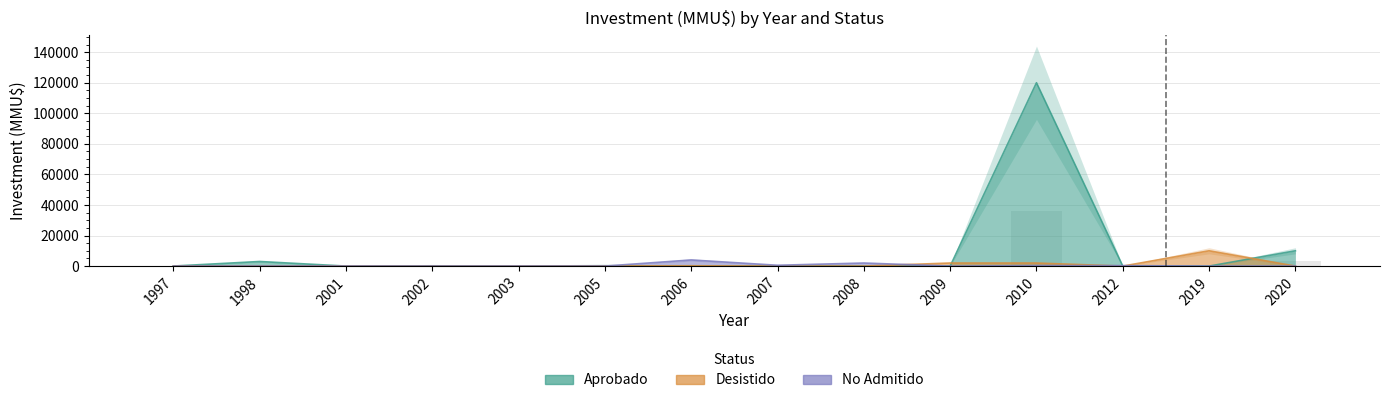

What is the difference between the second highest and minimum values in the Aprobado series?

10000